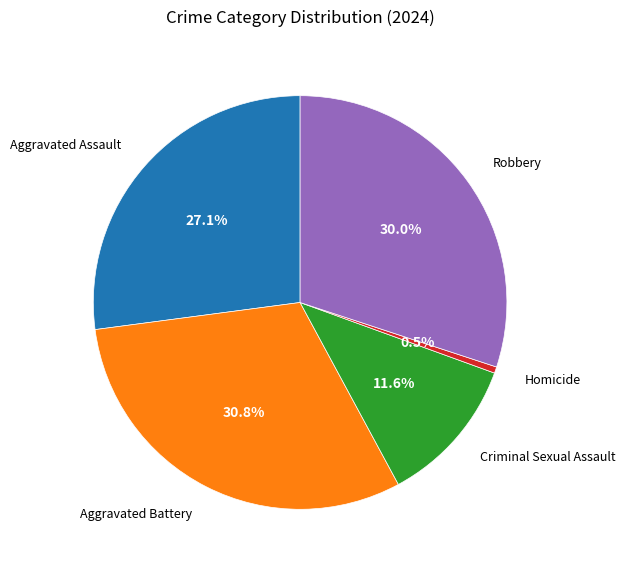

How many slices are in this pie chart?

5